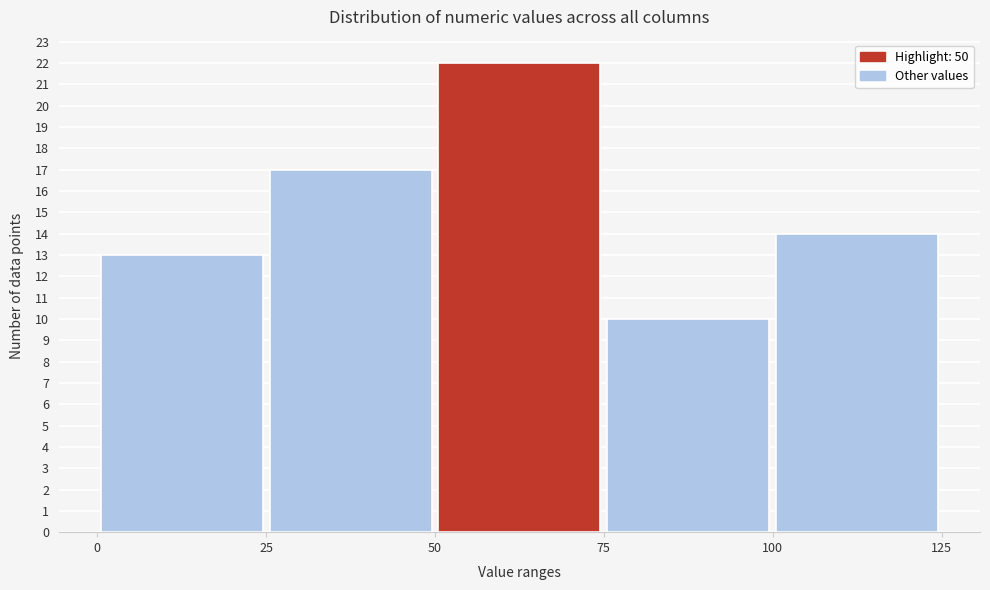

Reading left to right, transcribe this chart: for each bar, give the range it covers on the x-axis and its height. The values are not printed on the chart, so give them approximately, as read against the axis.

0 to 25: 13
25 to 50: 17
50 to 75: 22
75 to 100: 10
100 to 125: 14